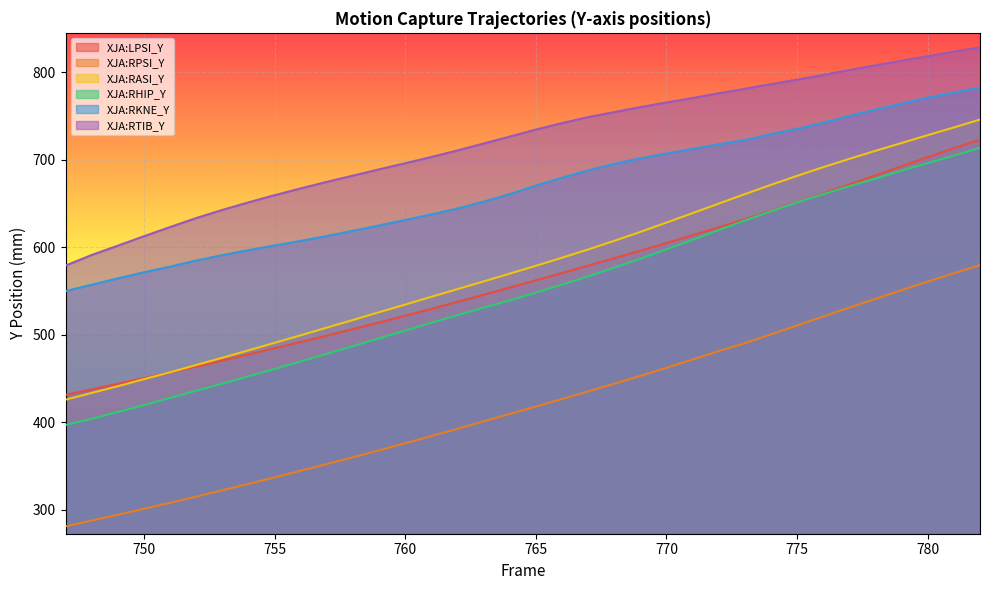

Which series has the largest total across all categories?

XJA:RTIB_Y